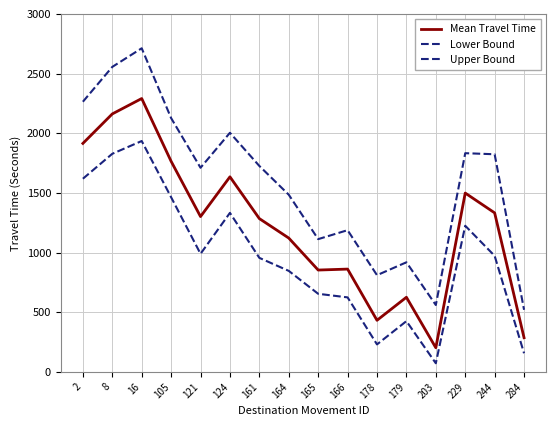

Is this an area chart (filled region under the line)?

No